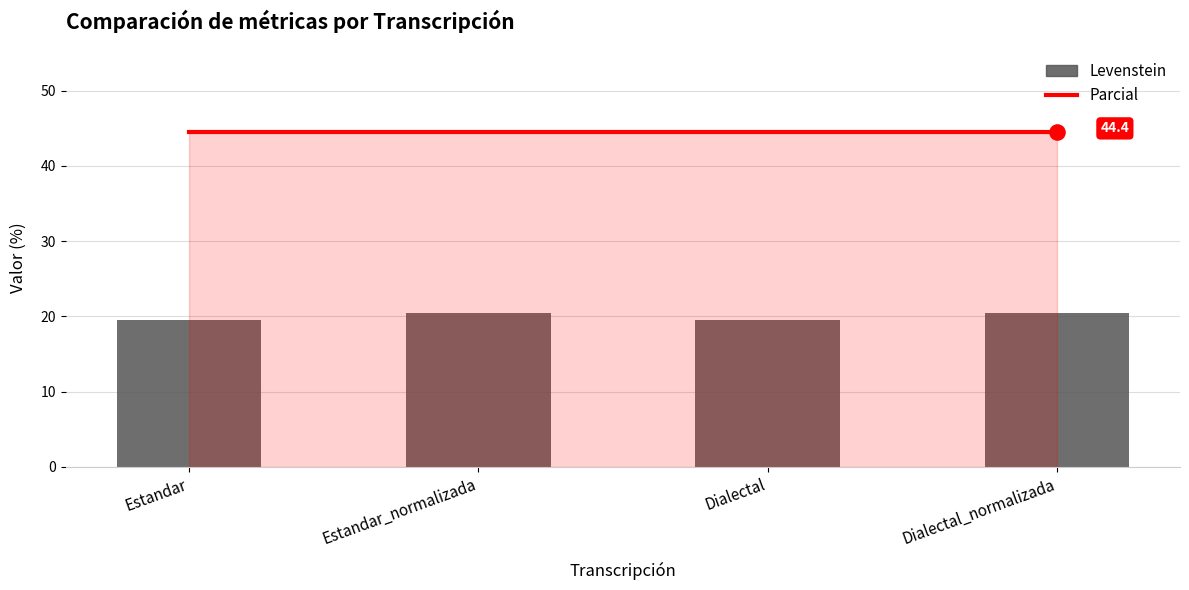

What are all the series names shown in the legend?

Parcial, Levenstein